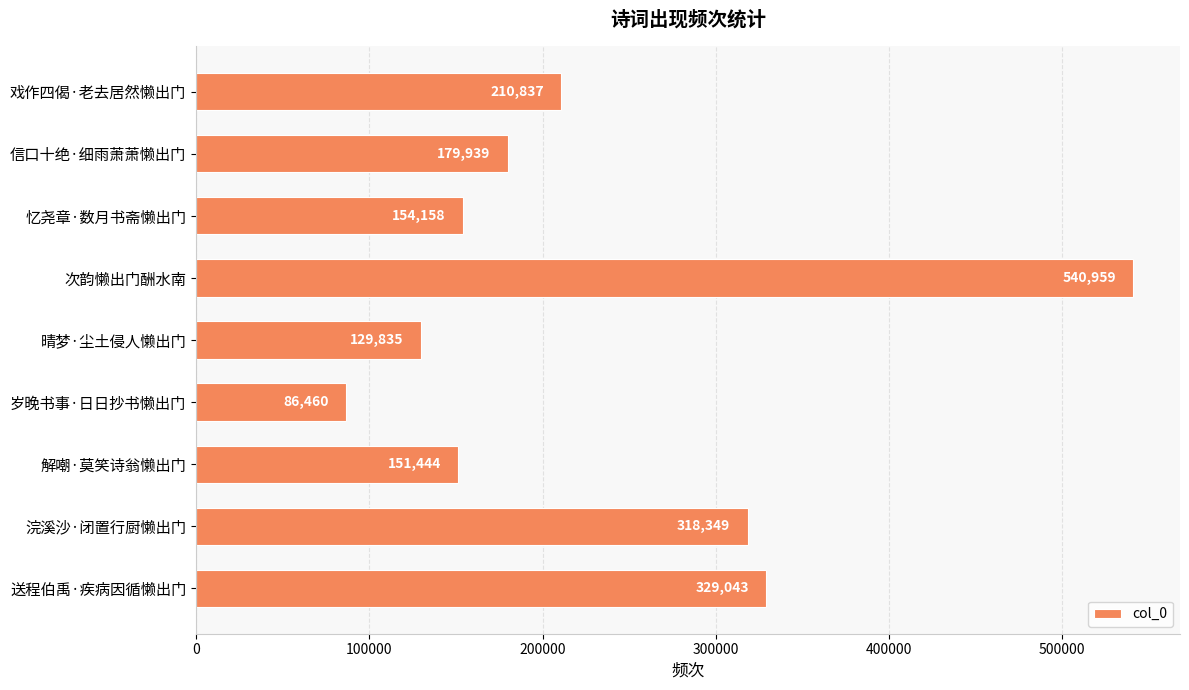

What is the change in value from 浣溪沙·闭置行厨懒出门 to 戏作四偈·老去居然懒出门?

-107512